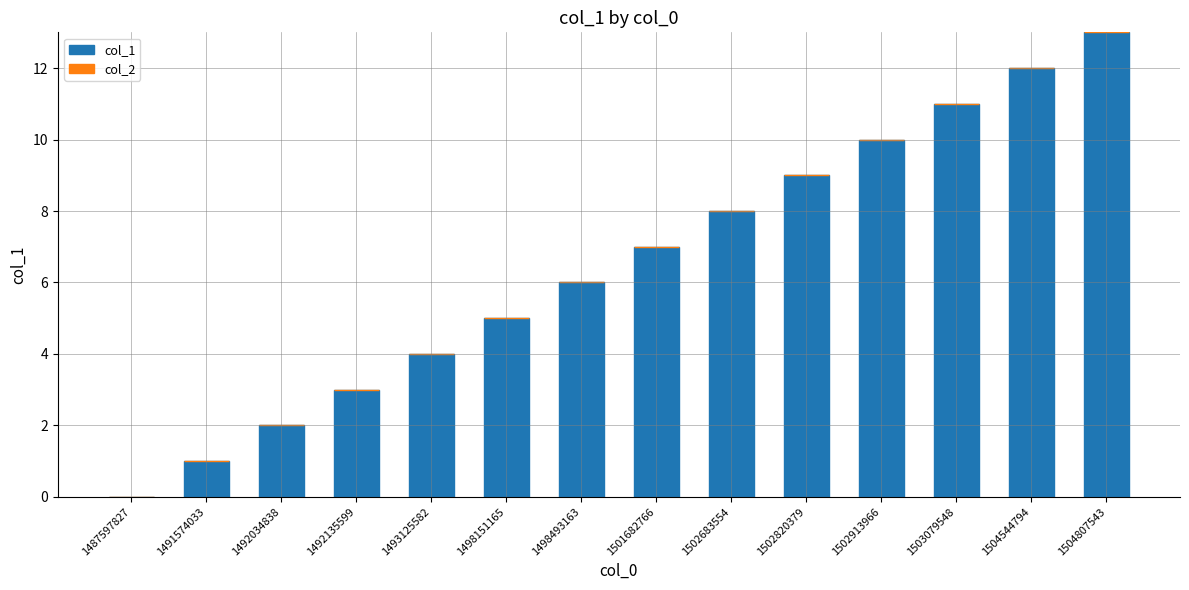

The value at 1492034838 is 2. True or false?

True